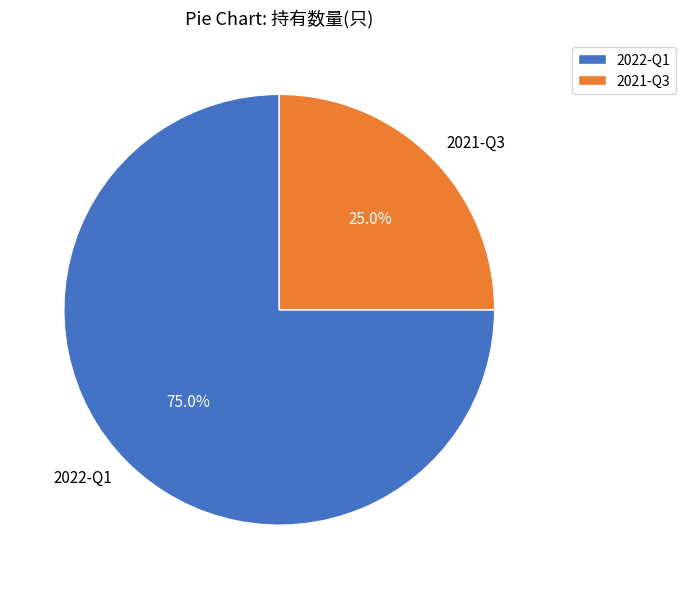

What percentage is NOT represented by 2021-Q3?

75.0%